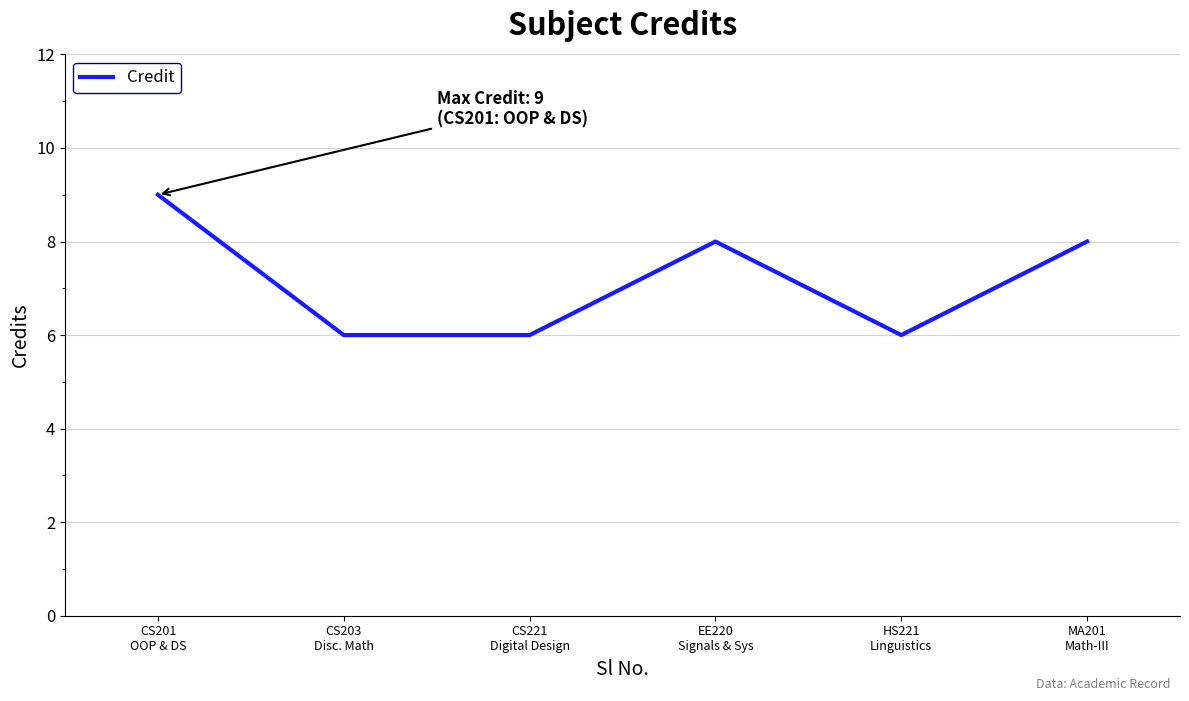

The chart shows a value of 10 at CS203
Disc. Math. True or false?

False